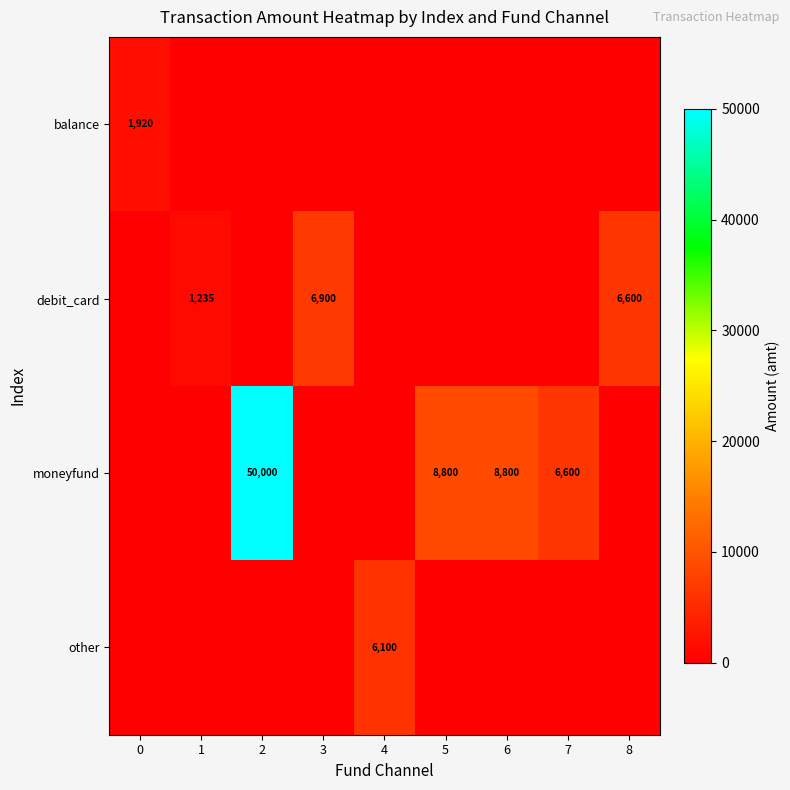

The debit_card series shows 6600 at 8. True or false?

True